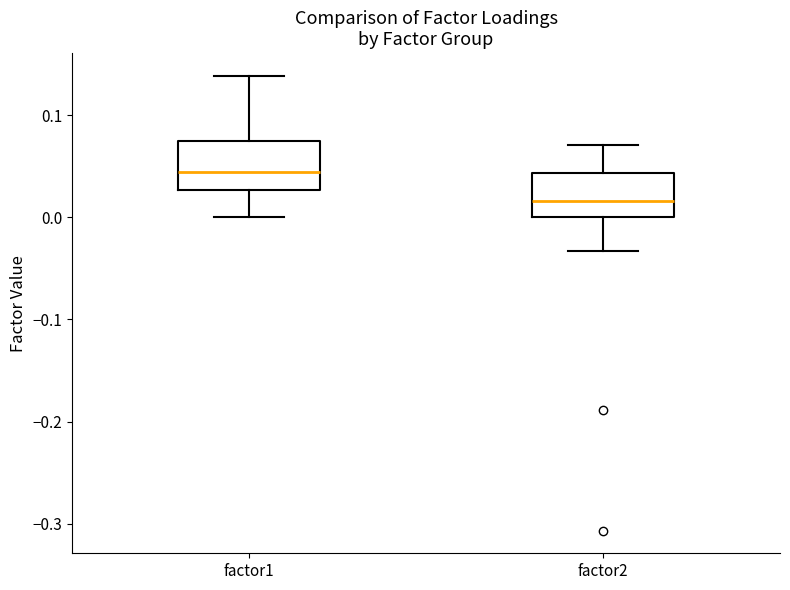

Which box has the highest median line?

factor1